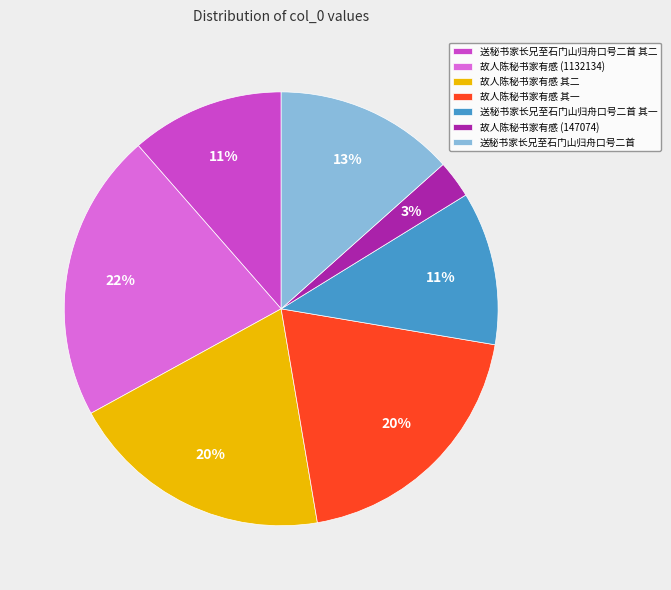

Which has a higher value, 送秘书家长兄至石门山归舟口号二首 or 故人陈秘书家有感 其二?

故人陈秘书家有感 其二